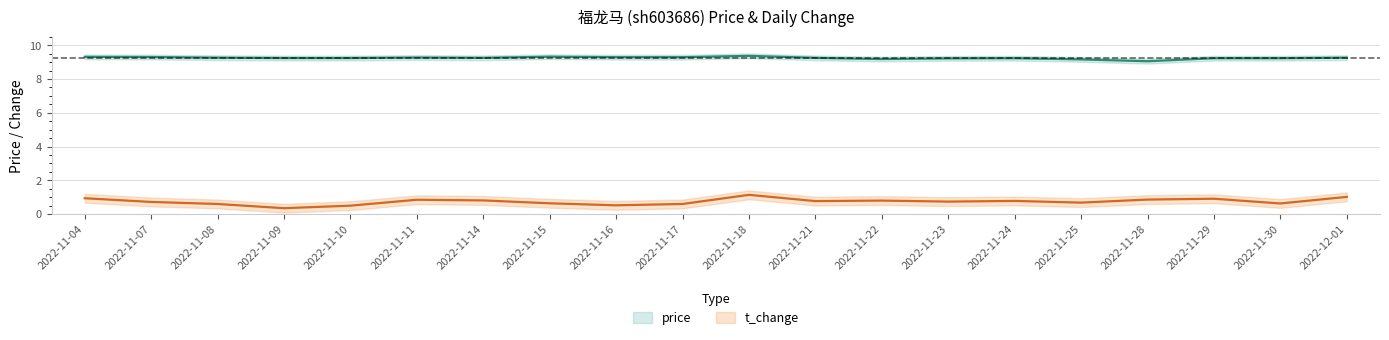

Between 2022-11-07 and 2022-11-24, which is larger?

2022-11-07